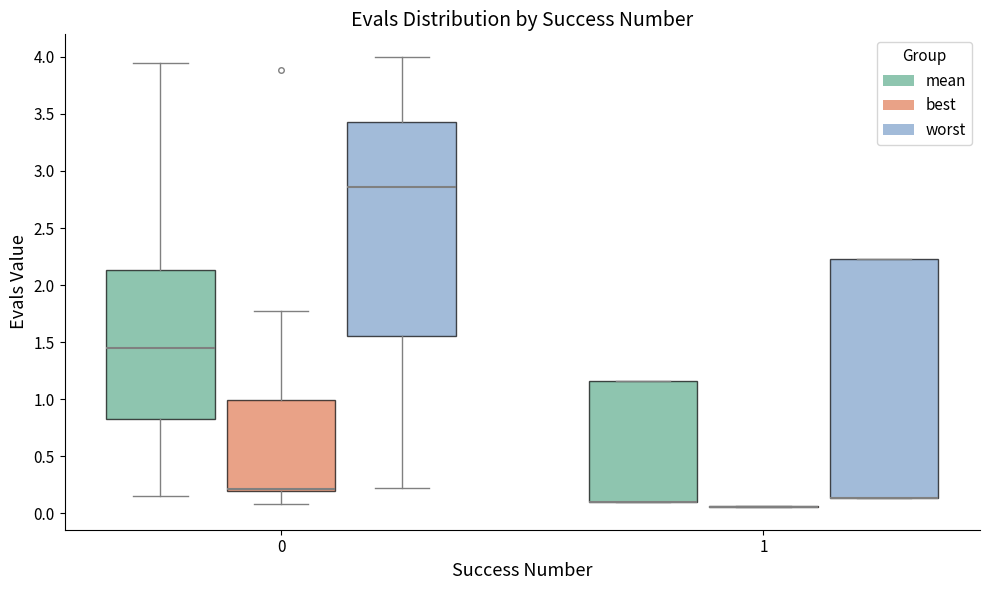

Which box is the tallest, from its lower edge to its upper edge?

1 (worst)